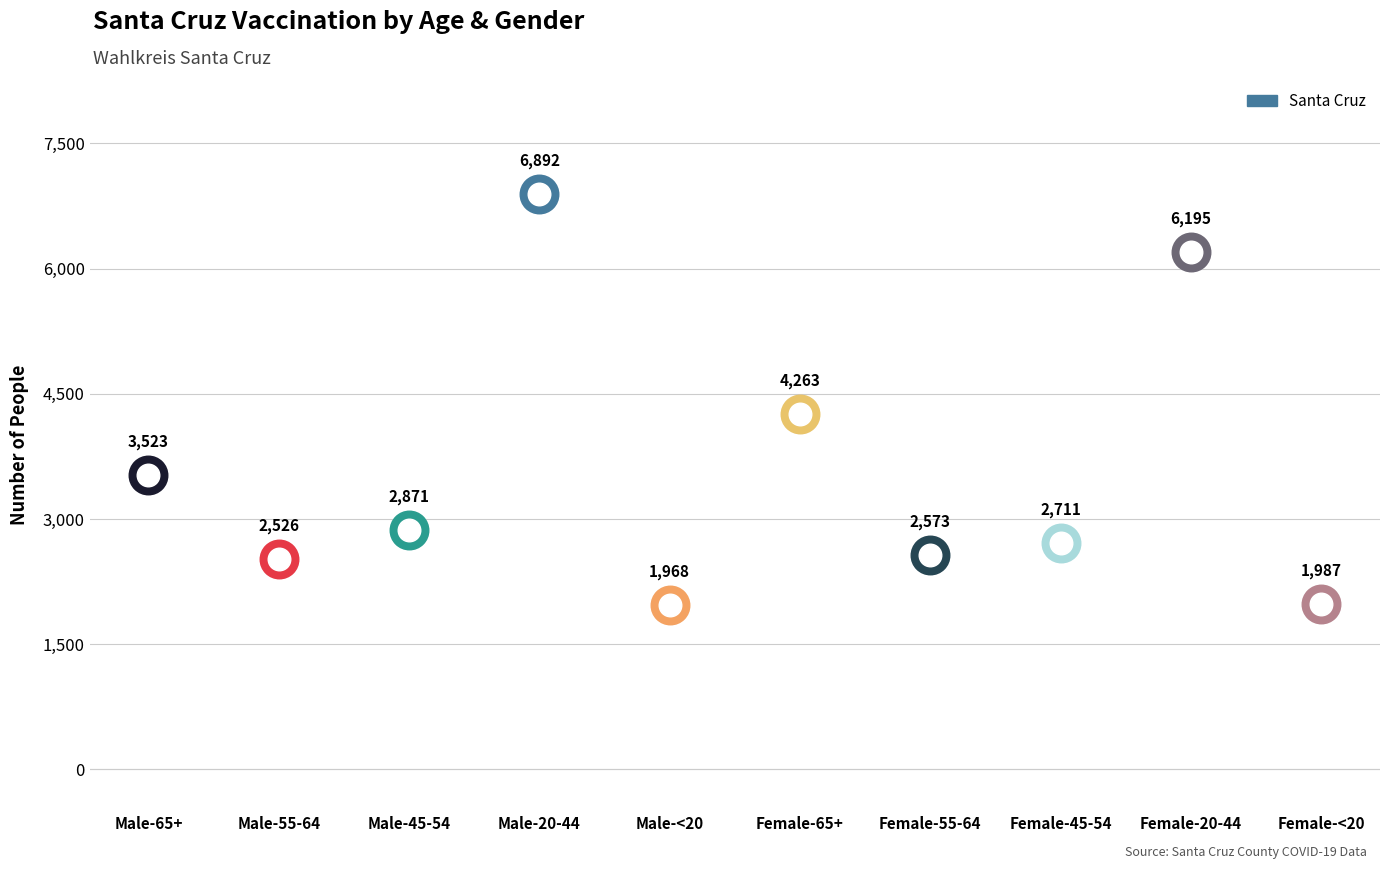

Approximately how many times larger is the value at Male-45-54 compared to Male-65+?

0.8